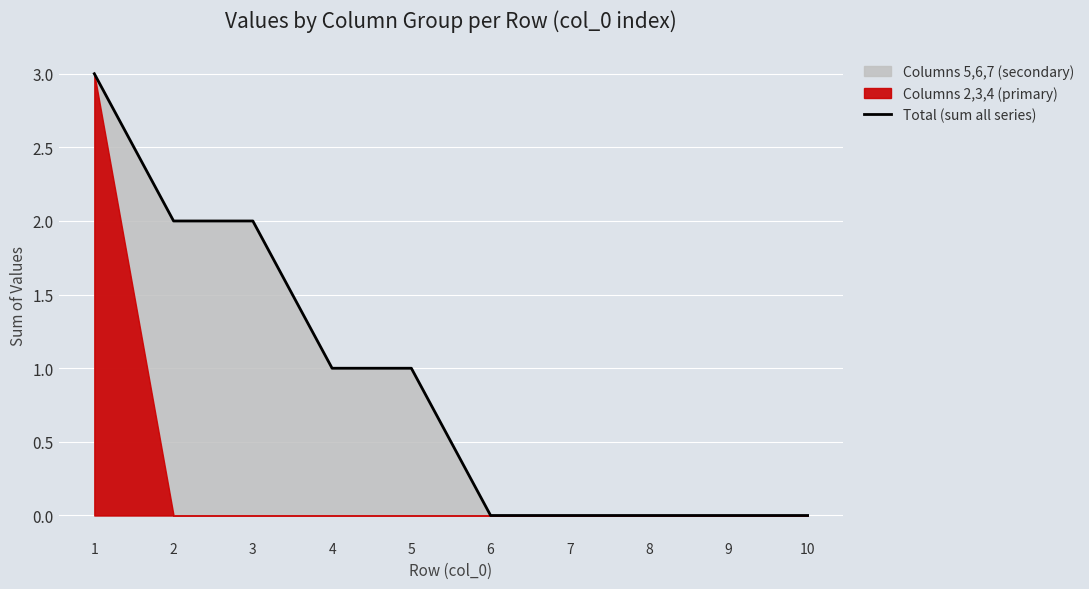

Which label corresponds to the smallest value in the chart?

6